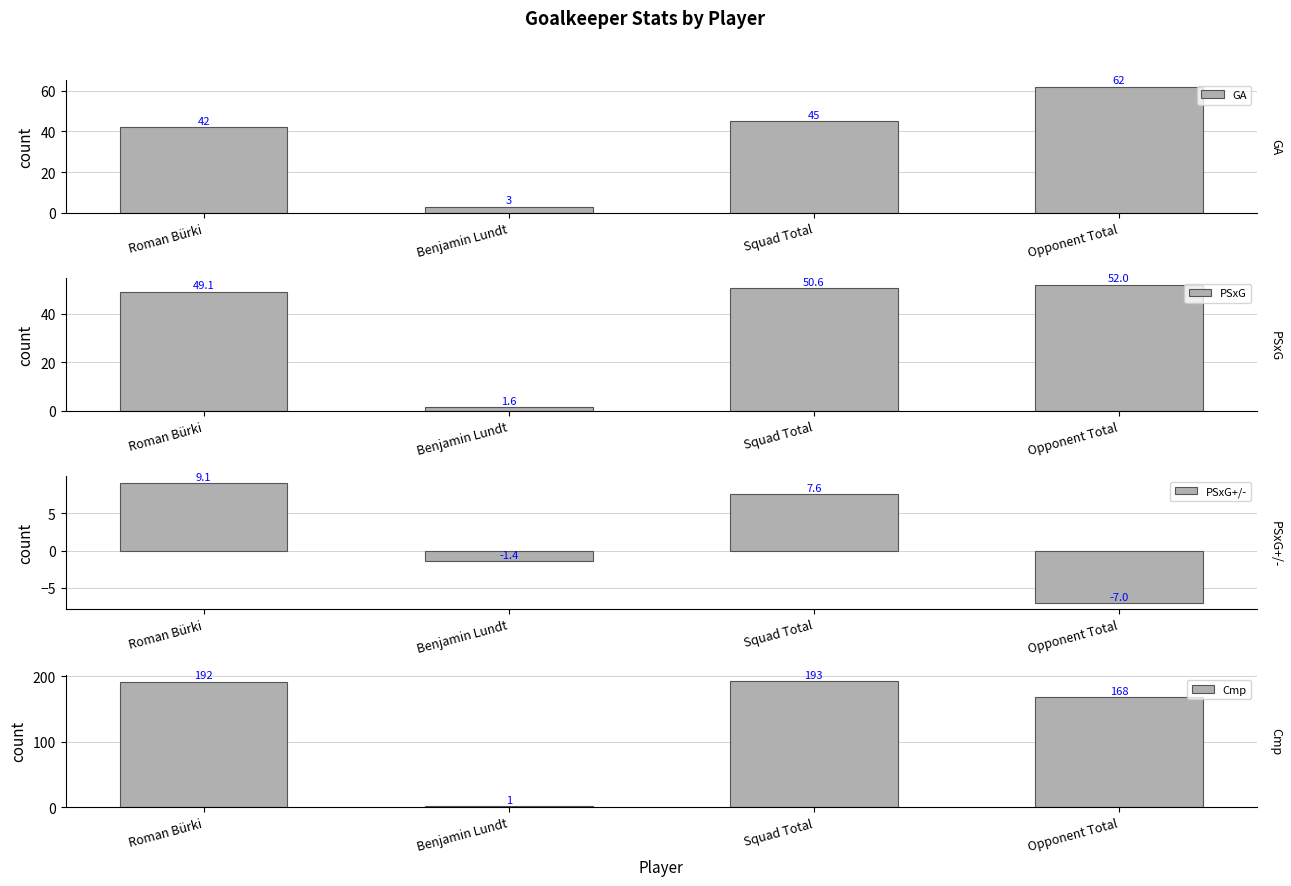

What is the average value of the Cmp series?

138.5